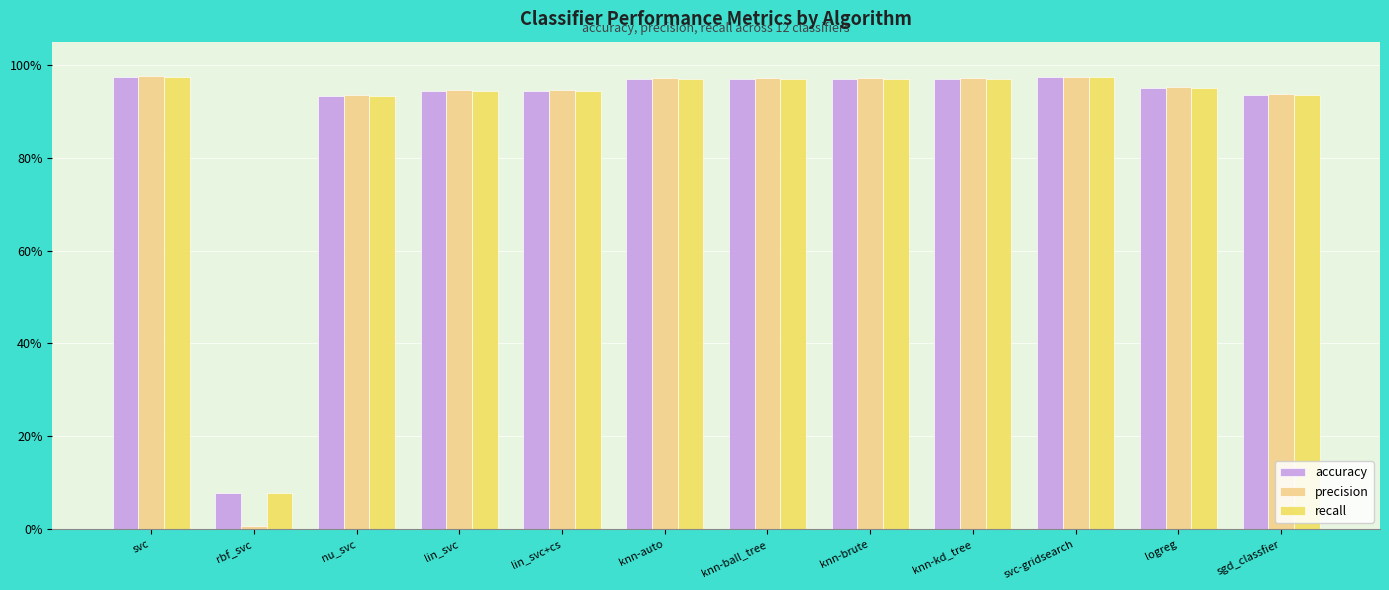

Are the bars horizontal?

No